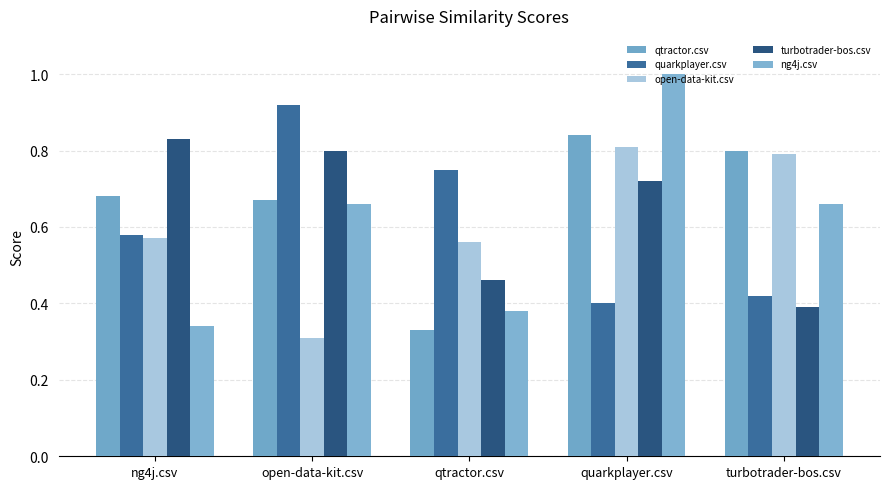

What is the label of the 3rd bar from the left?

qtractor.csv